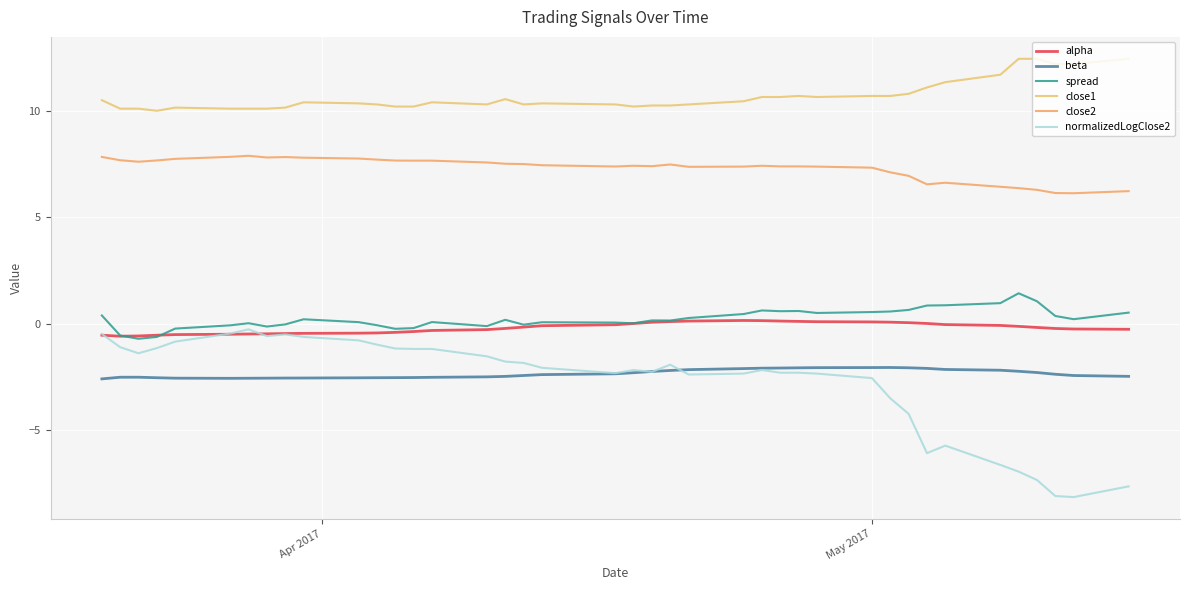

True or false: normalizedLogClose2 and spread cross at least once.

False